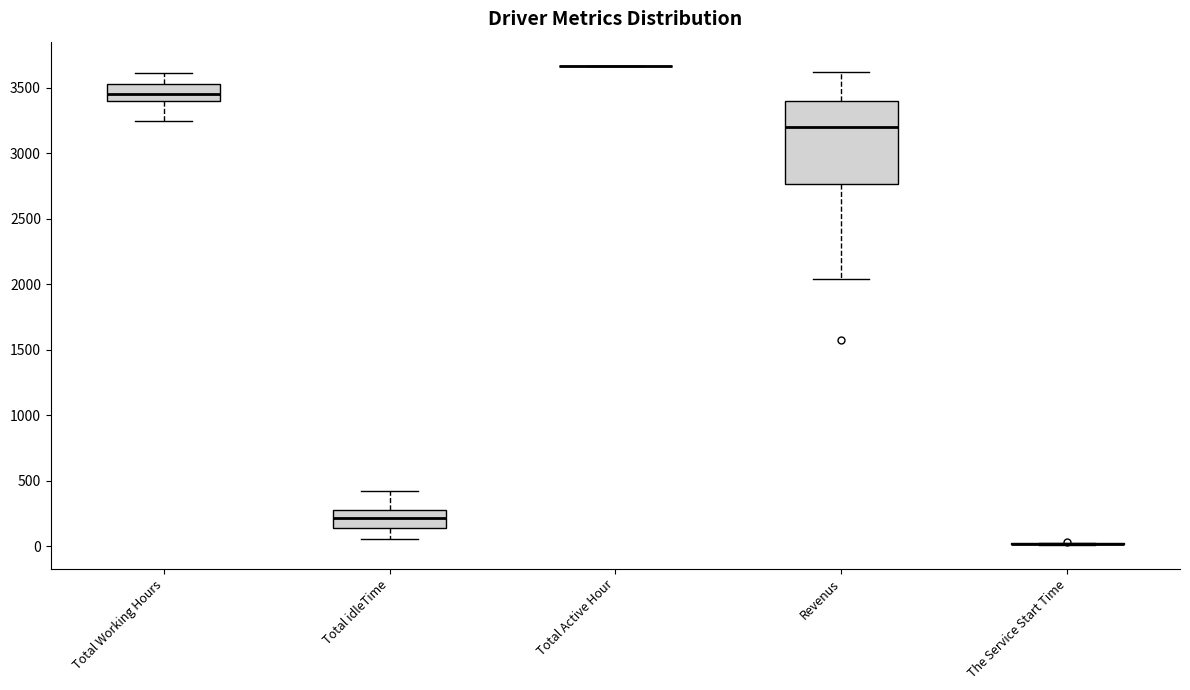

Which box is the tallest, from its lower edge to its upper edge?

Revenus